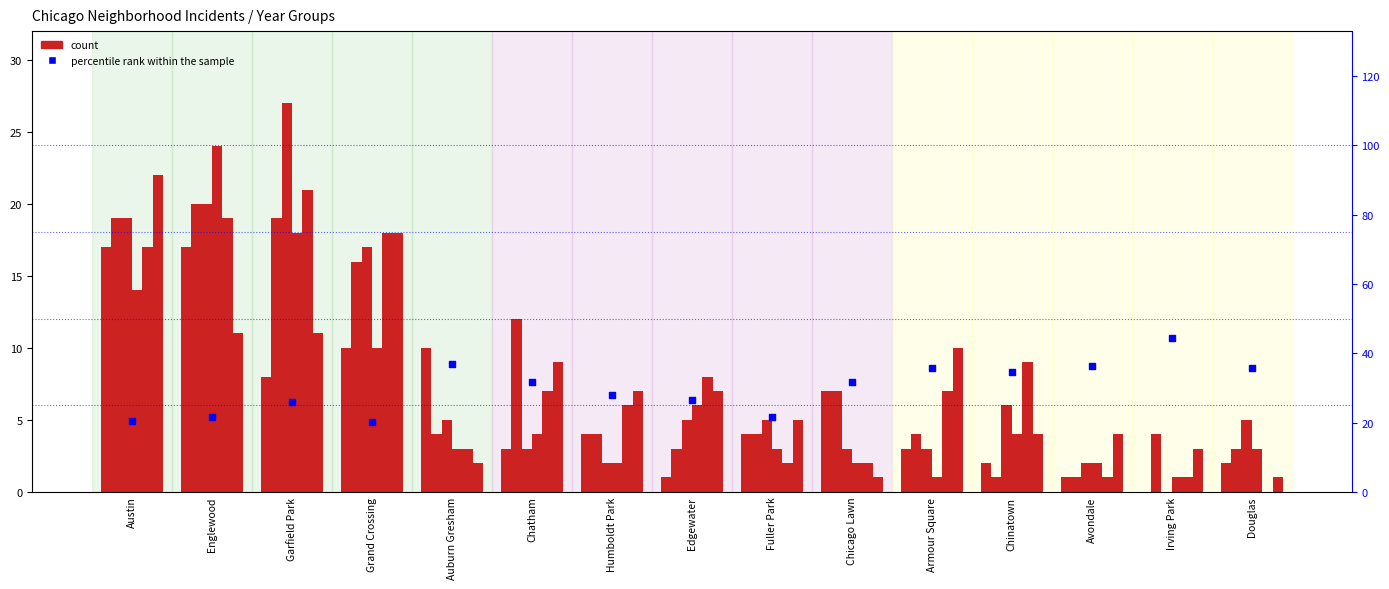

What is the ratio of the value at Chicago Lawn to the value at Austin?

1.6